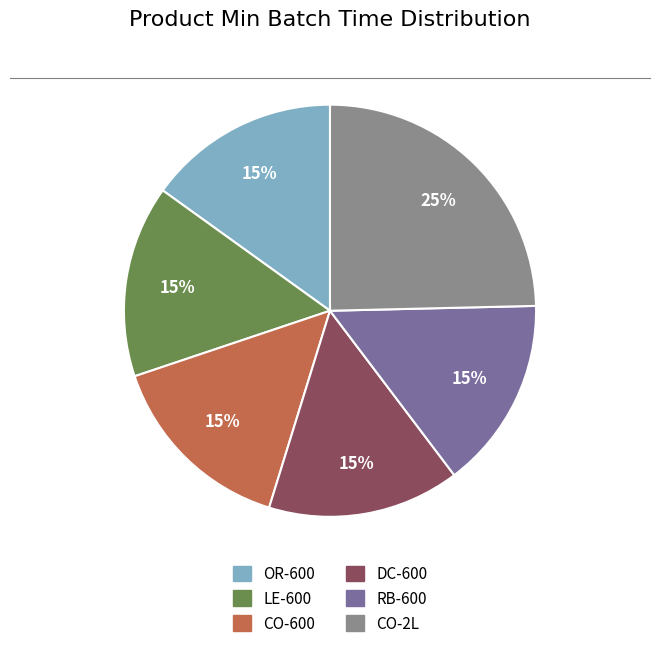

Does OR-600 account for over 50% of the chart?

No